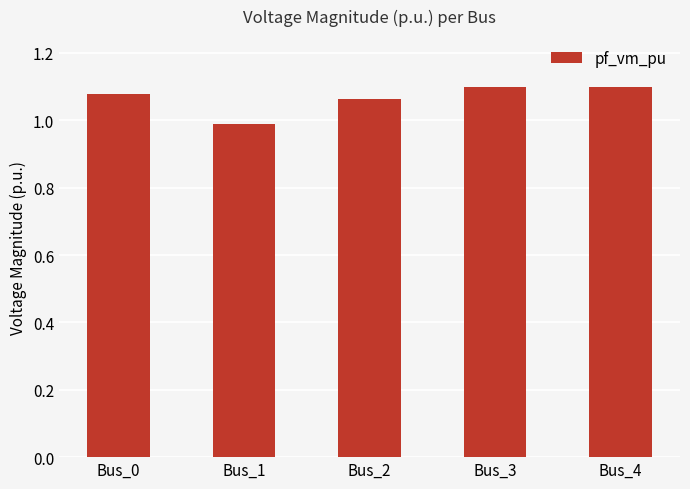

What is the approximate value at Bus_1?

1.0